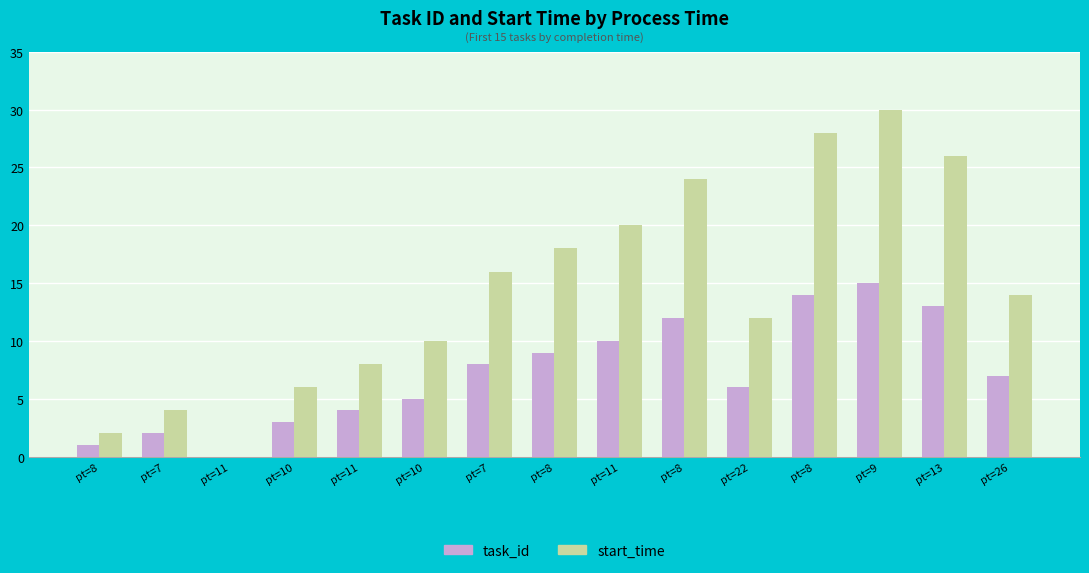

Count the number of categories in the chart.

15